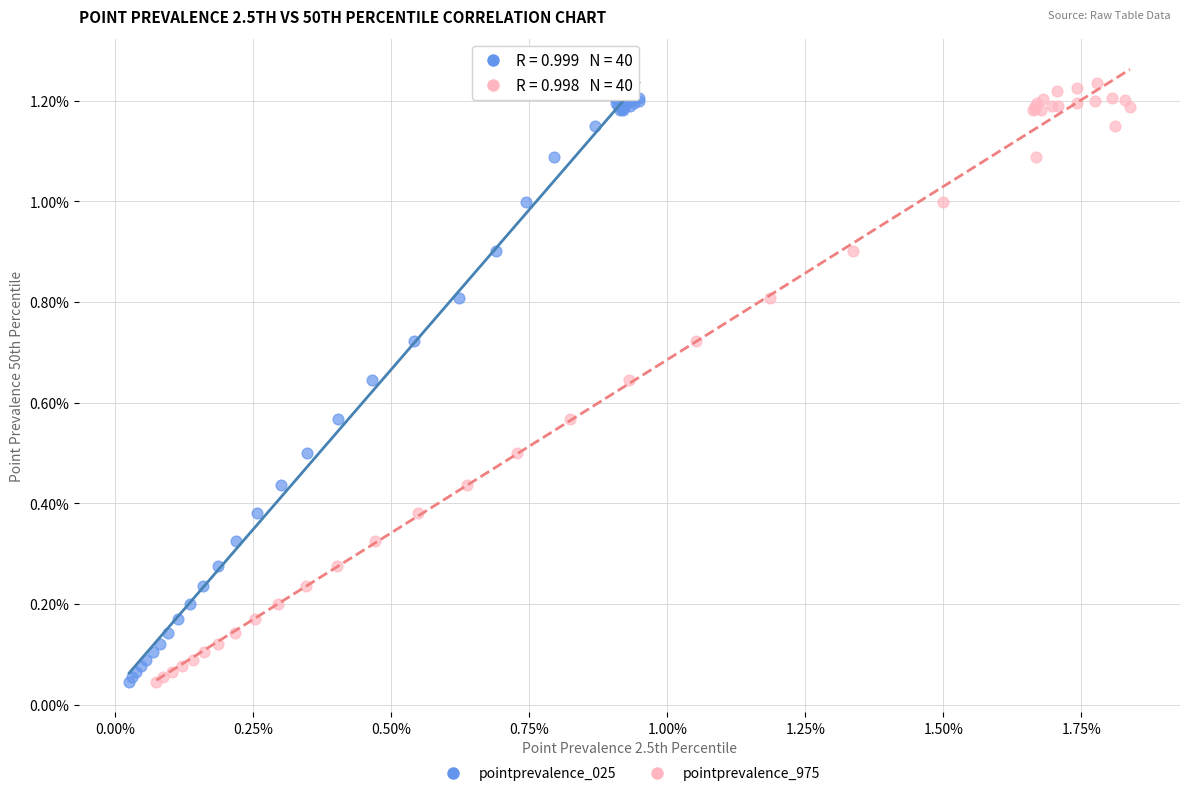

What are all the series names shown in the legend?

pointprevalence_025, pointprevalence_975